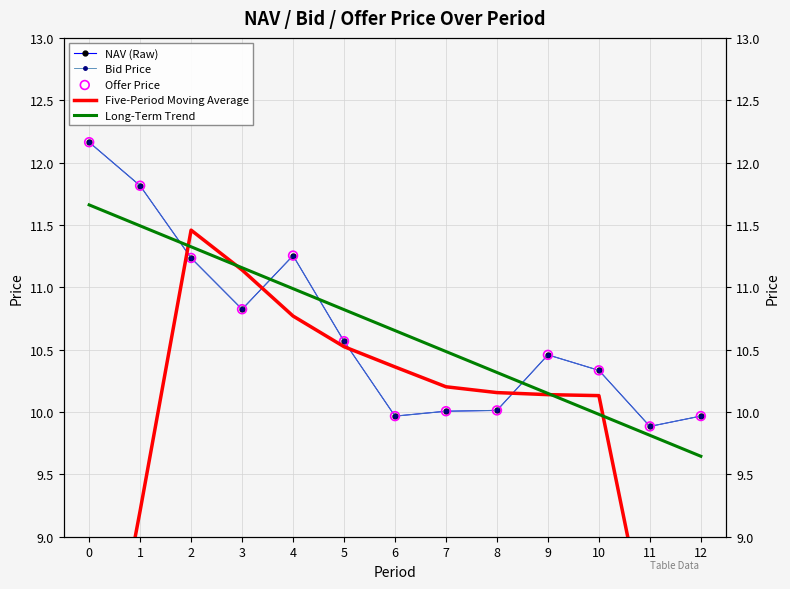

At which category is the sum across all series the highest?

2